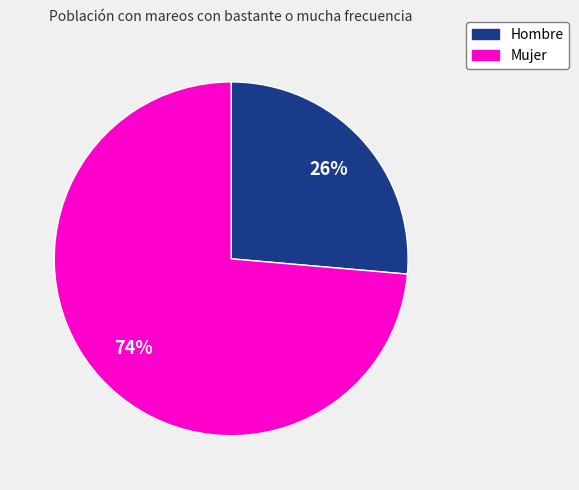

What percentage is the Mujer slice, to the nearest percent?

74%